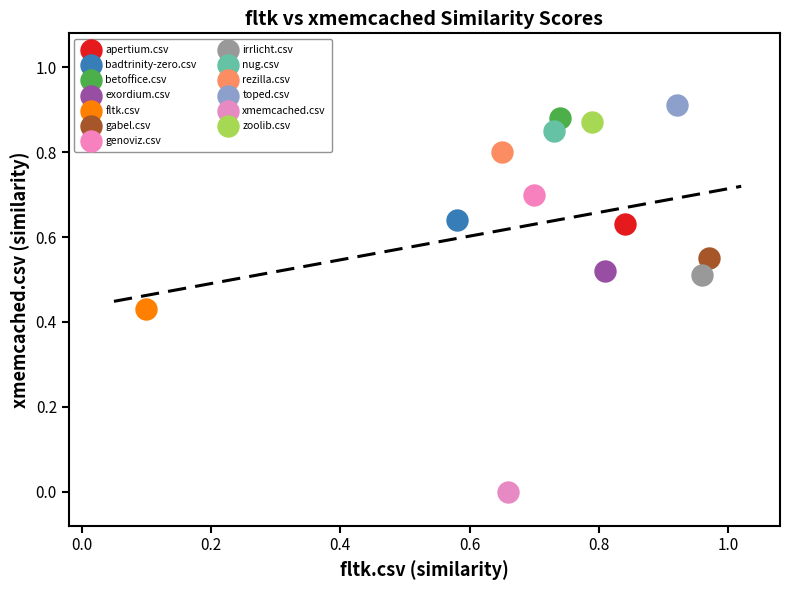

Which series contains the lowest Y value?

xmemcached.csv